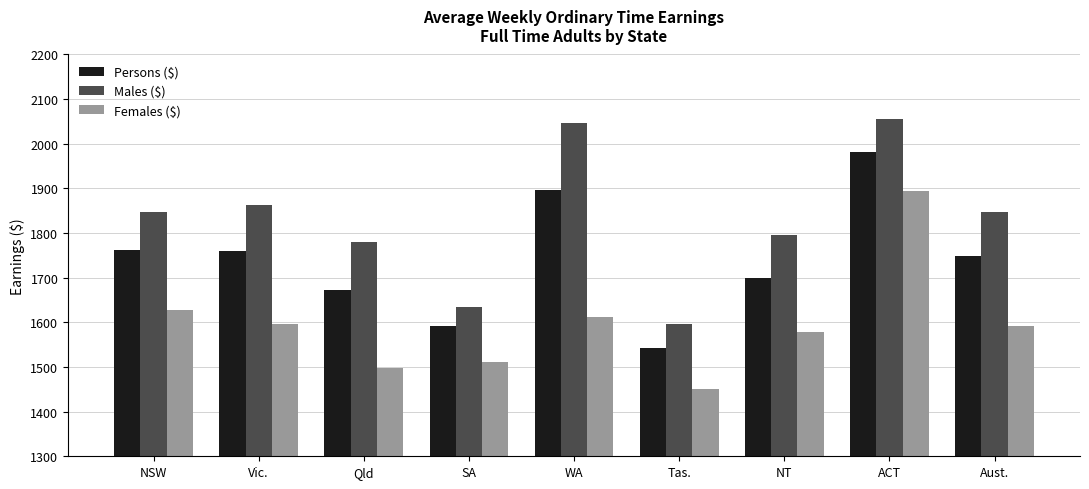

At which label is Males ($) closest to 1825?

Aust.